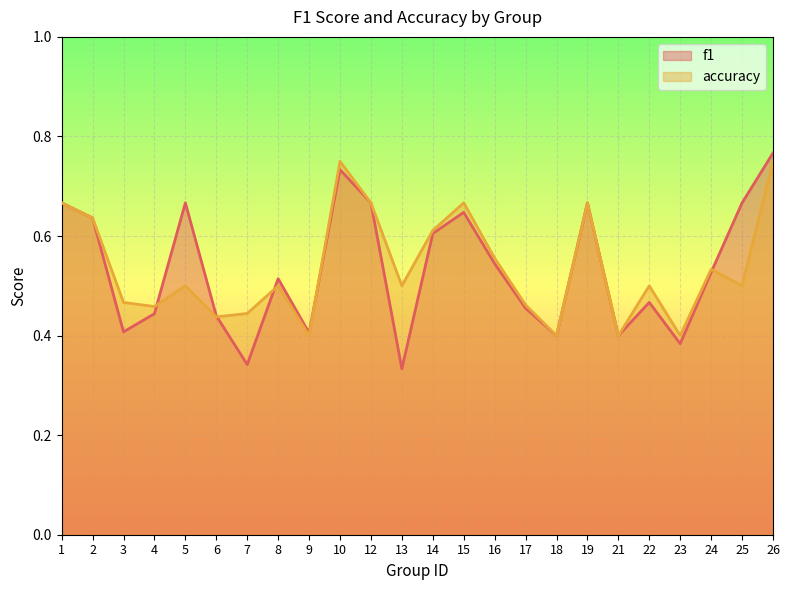

Reading right to left, transcribe all the data shown in this chart.

f1: 26=0.8	25=0.7	24=0.5	23=0.4	22=0.5	21=0.4	19=0.7	18=0.4	17=0.5	16=0.5	15=0.6	14=0.6	13=0.3	12=0.7	10=0.7	9=0.4	8=0.5	7=0.3	6=0.4	5=0.7	4=0.4	3=0.4	2=0.6	1=0.7
accuracy: 26=0.8	25=0.5	24=0.5	23=0.4	22=0.5	21=0.4	19=0.7	18=0.4	17=0.5	16=0.6	15=0.7	14=0.6	13=0.5	12=0.7	10=0.8	9=0.4	8=0.5	7=0.4	6=0.4	5=0.5	4=0.5	3=0.5	2=0.6	1=0.7